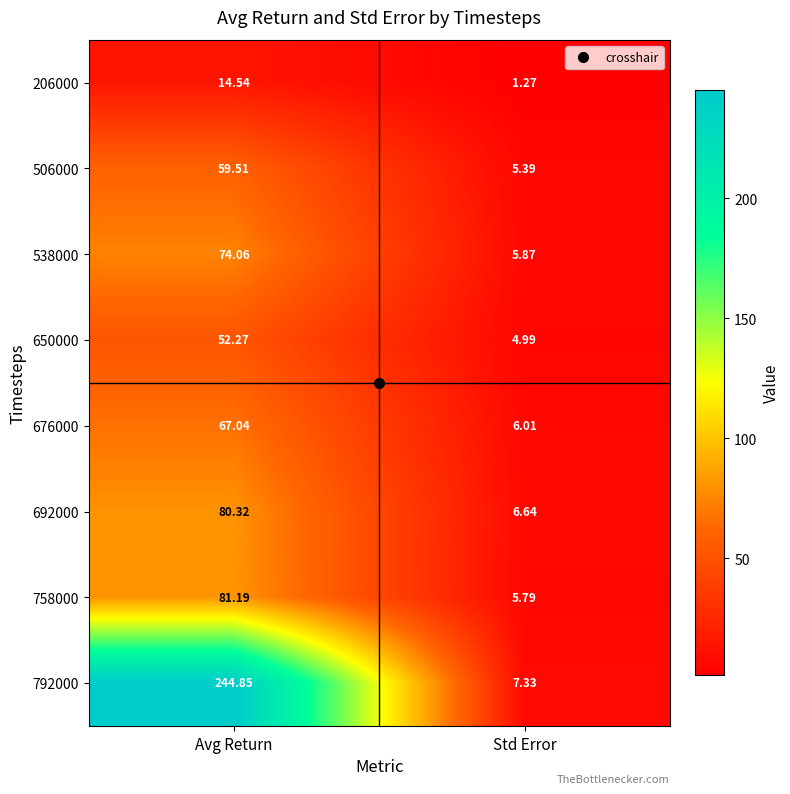

At which category is the sum across all series the highest?

Avg Return